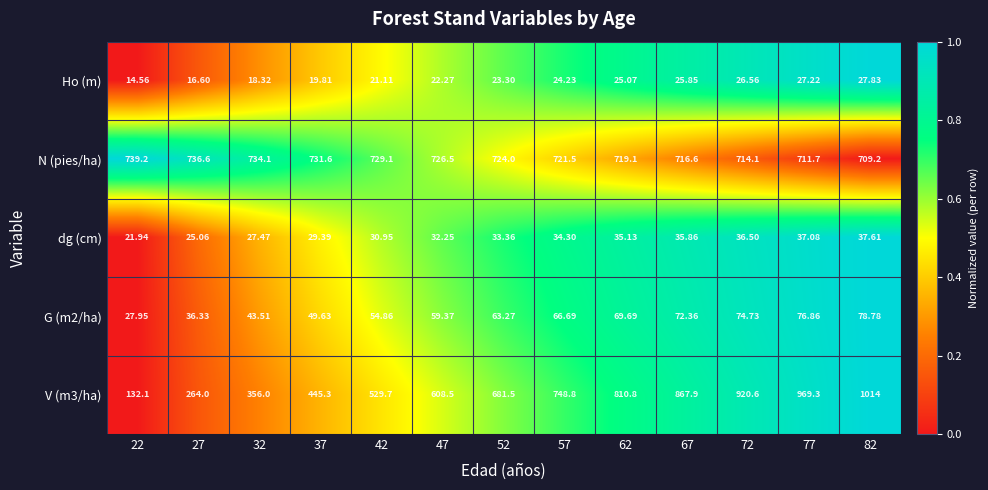

Which series has the largest total across all categories?

N (pies/ha)